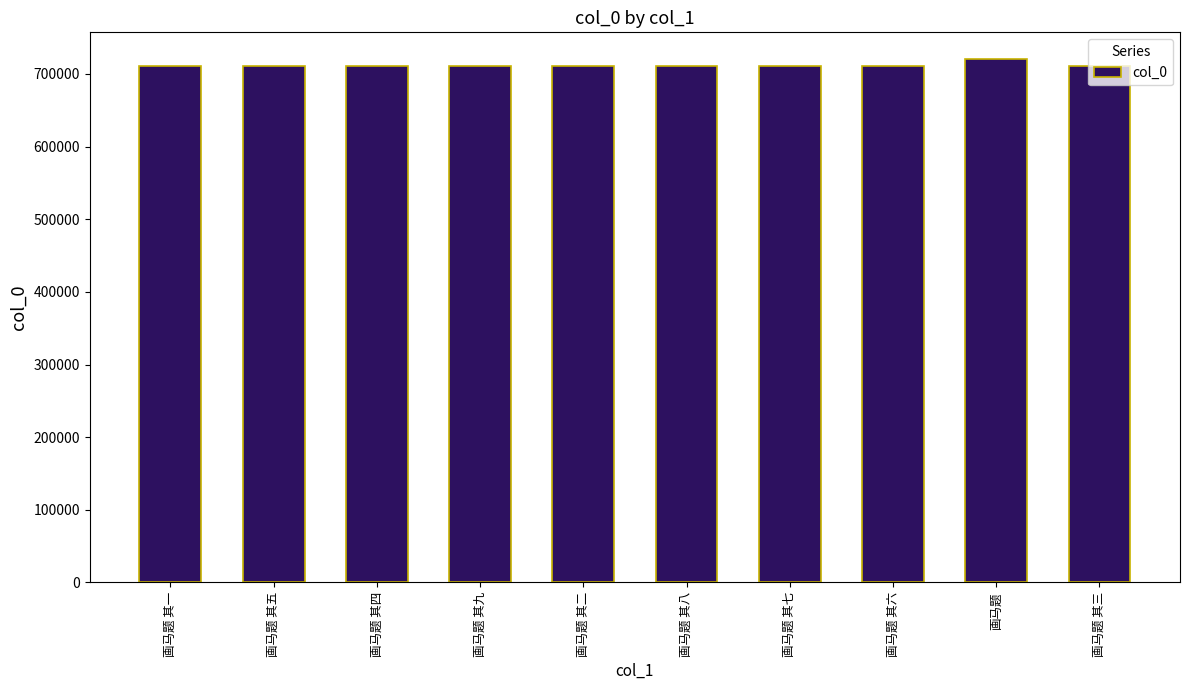

What is the label of the 7th bar from the left?

画马题 其七